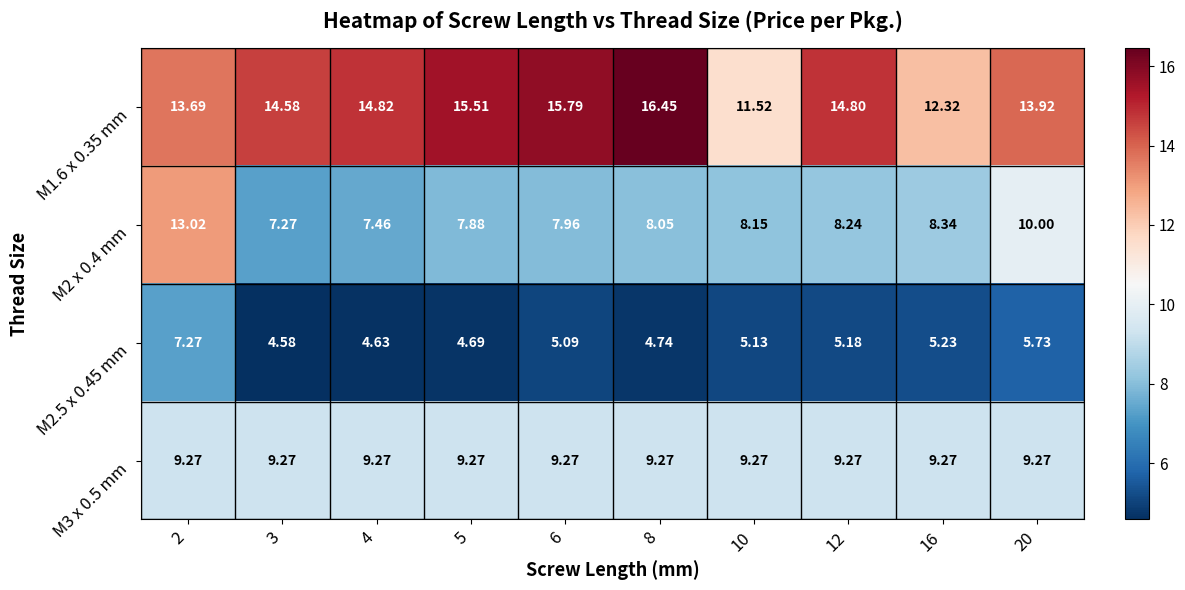

Is the value of M2.5 x 0.45 mm at 6 greater than the value of M3 x 0.5 mm at 10?

No